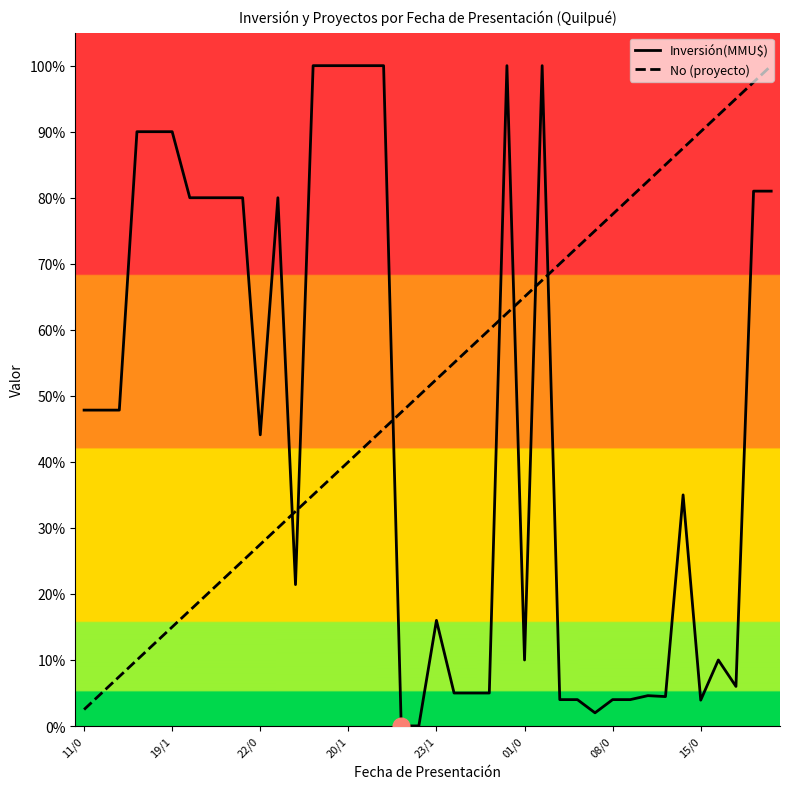

What is the total value across all series at 26?

1.7